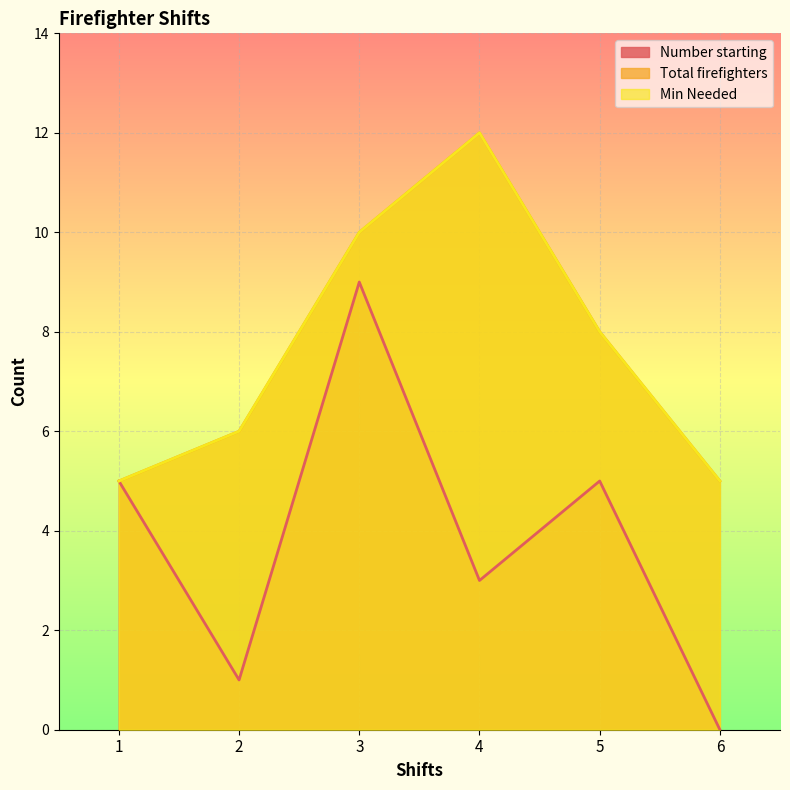

How many positive values does the Number starting series have?

5